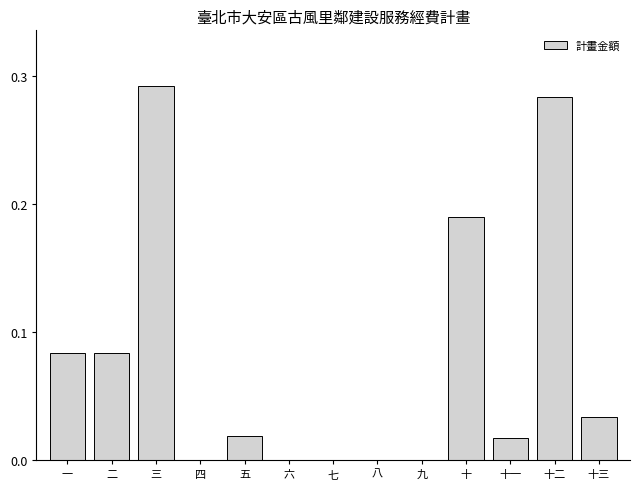

At which category does the chart reach its peak across all series?

三